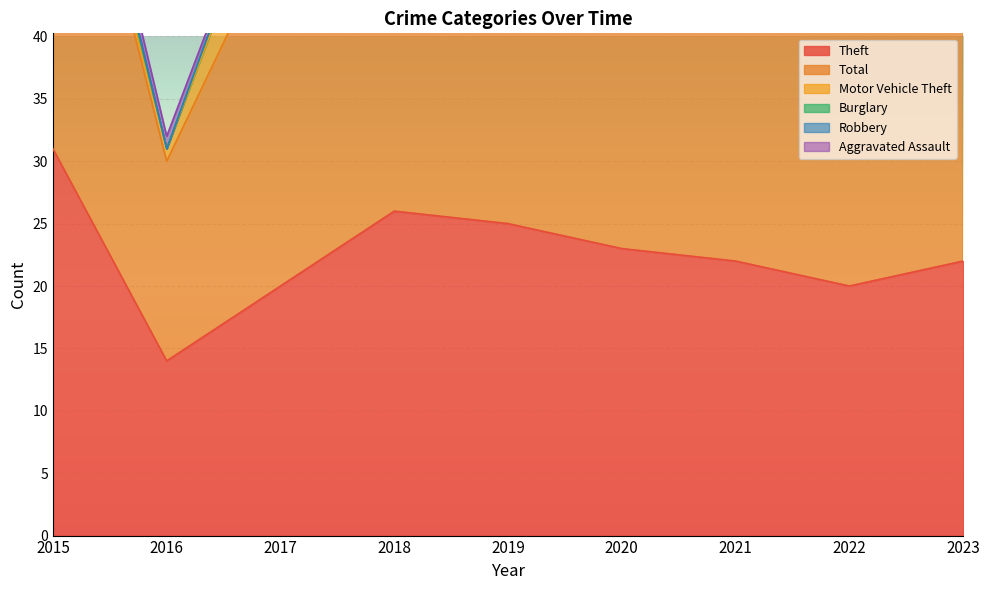

True or false: Theft and Burglary cross at least once.

False